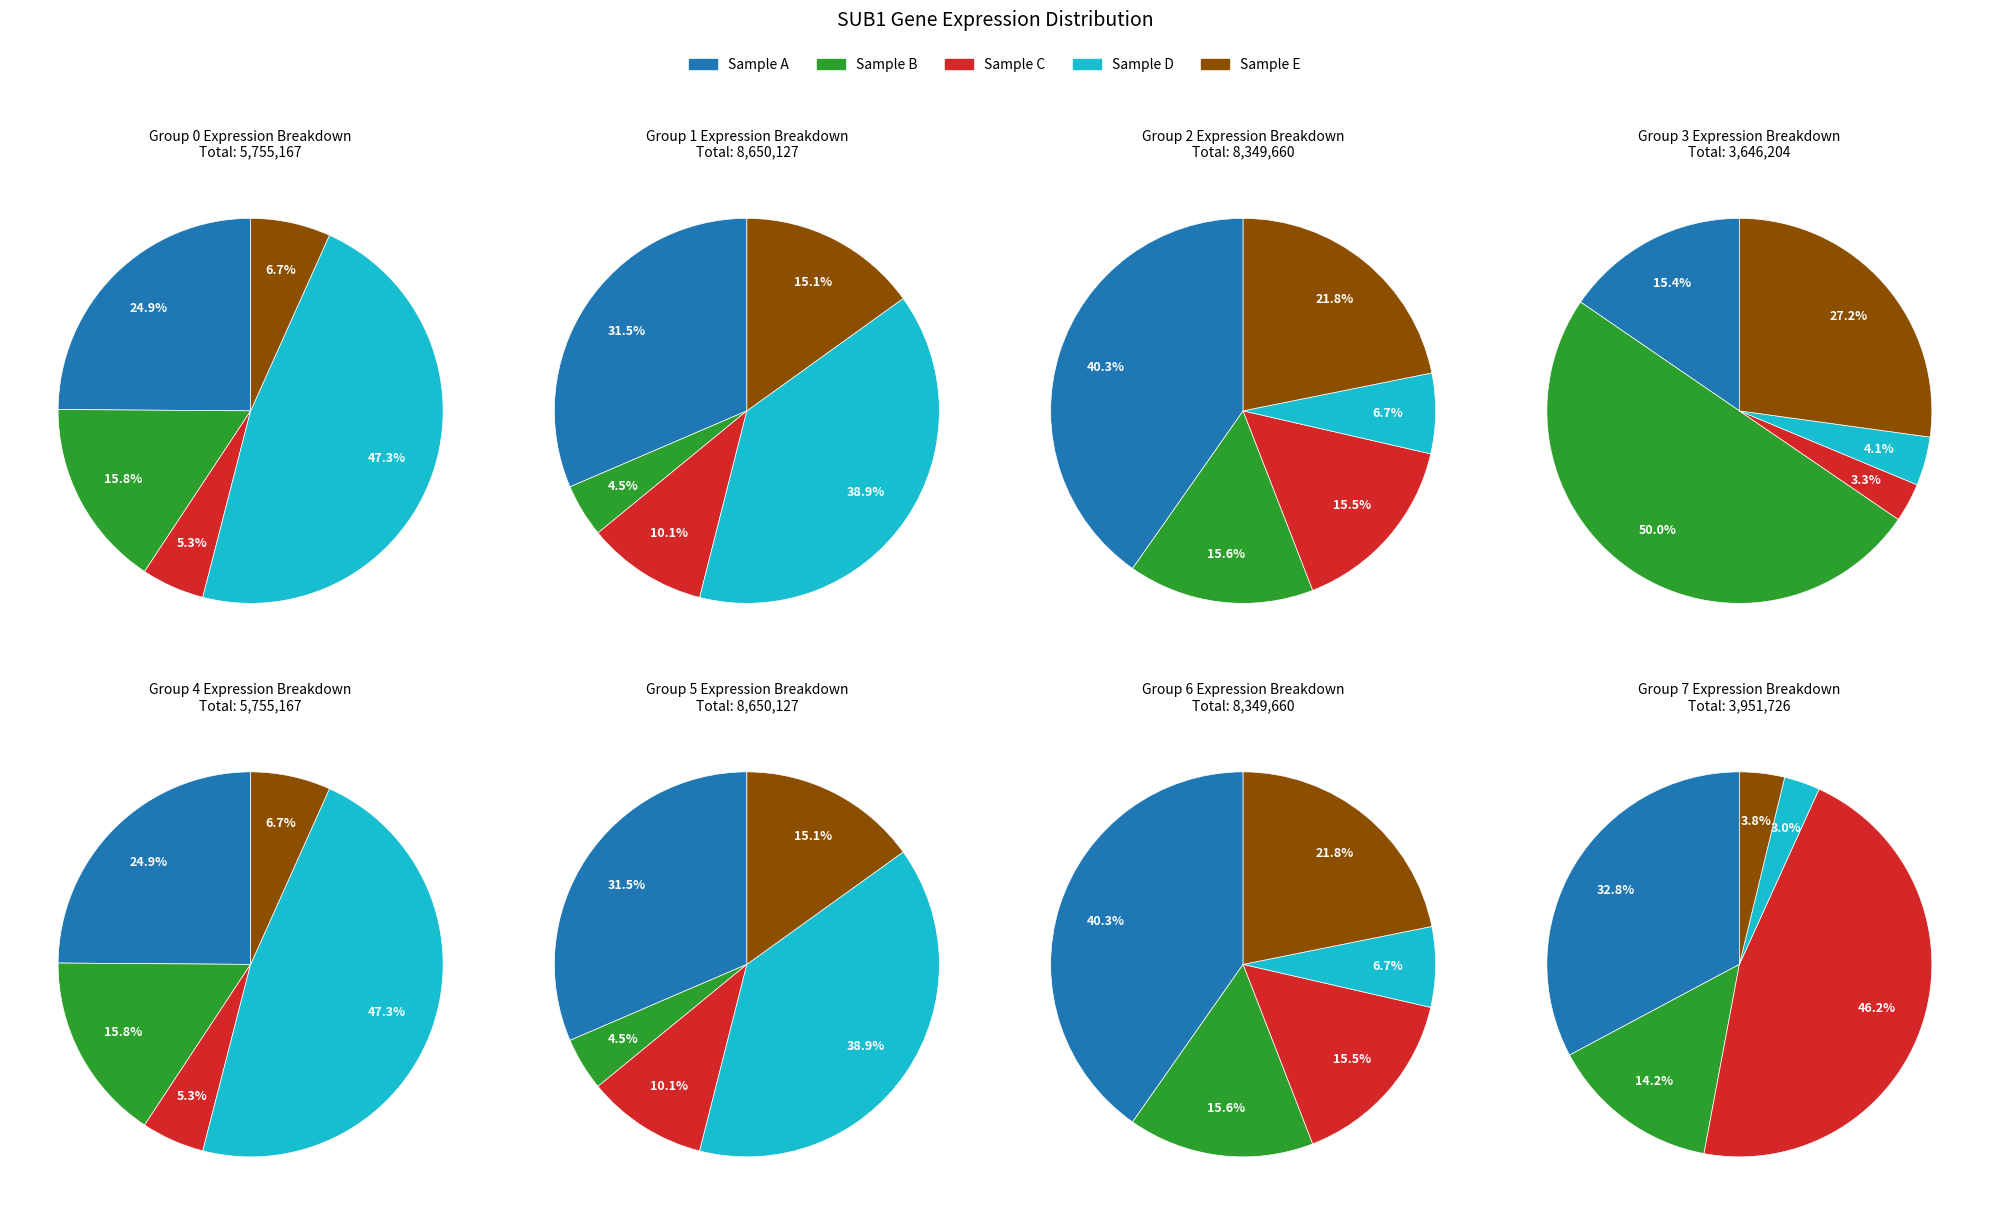

Does any single category account for the majority?

No